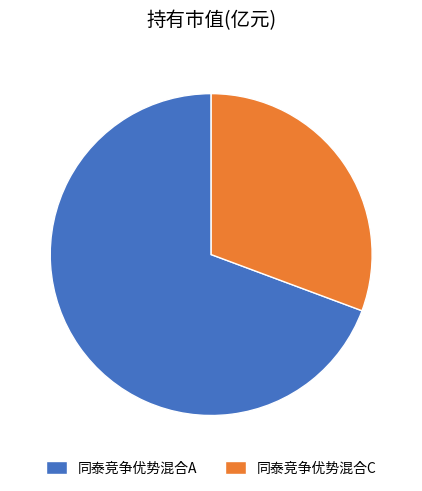

Do 同泰竞争优势混合A and 同泰竞争优势混合C together represent more than half of the pie?

Yes